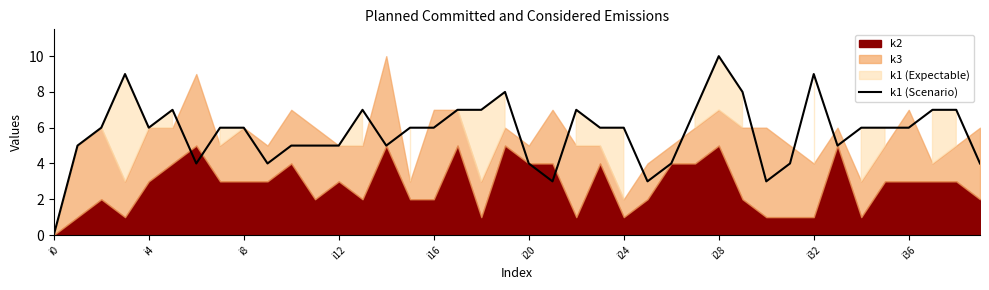

Is it true that k1 (Scenario) equals 0 at i0?

True